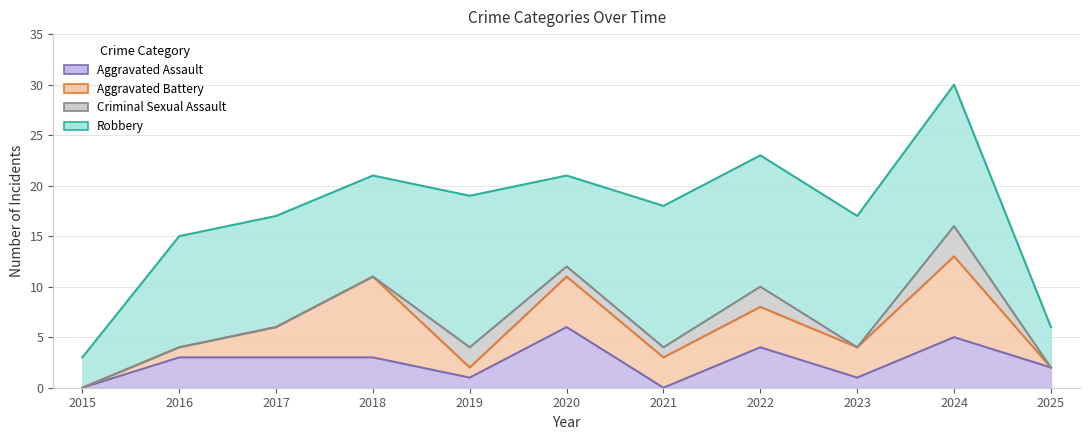

Where is Robbery nearest to the value 9?

2020